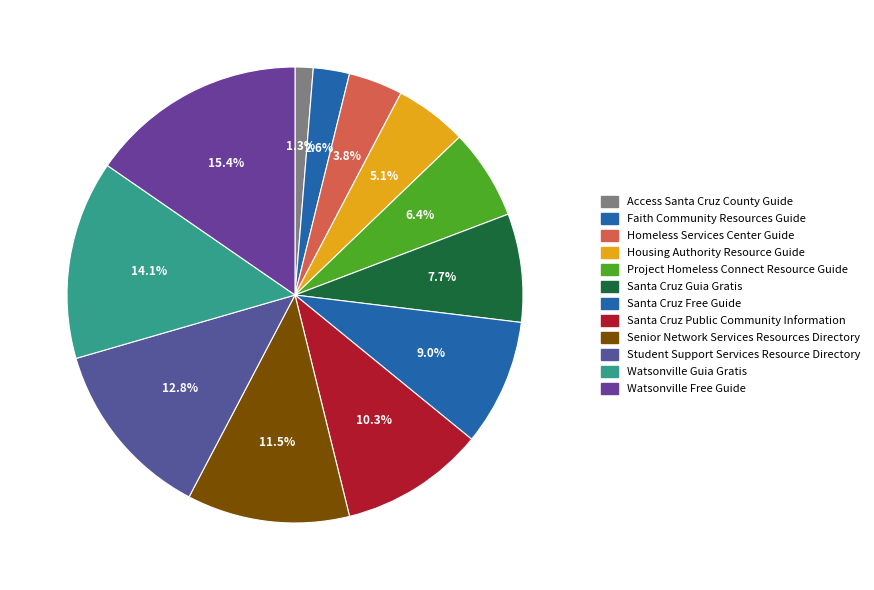

Which has a higher value, Santa Cruz Free Guide or Senior Network Services Resources Directory?

Senior Network Services Resources Directory